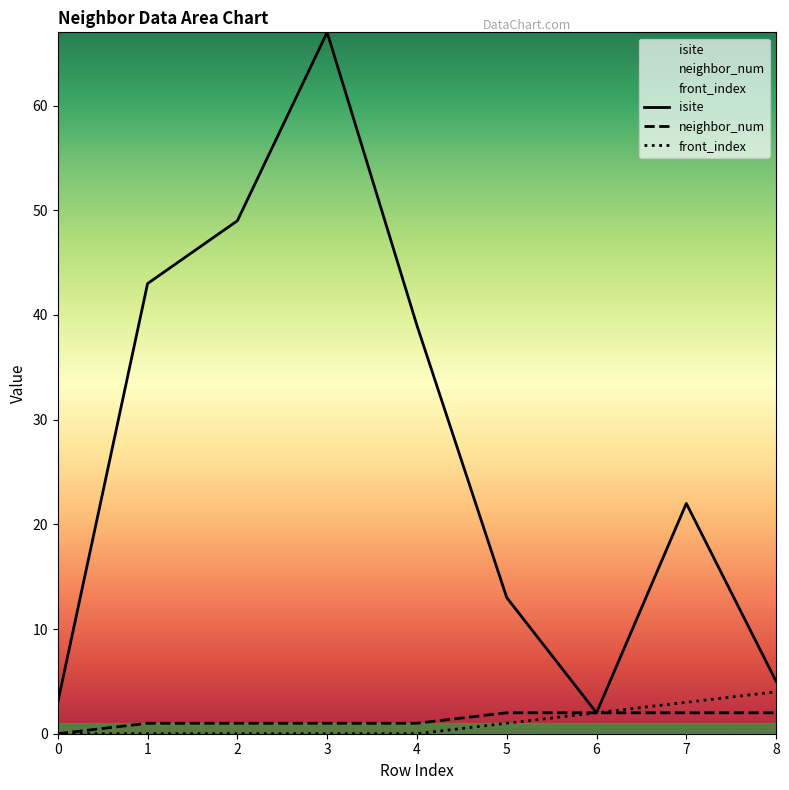

True or false: neighbor_num and isite cross at least once.

False